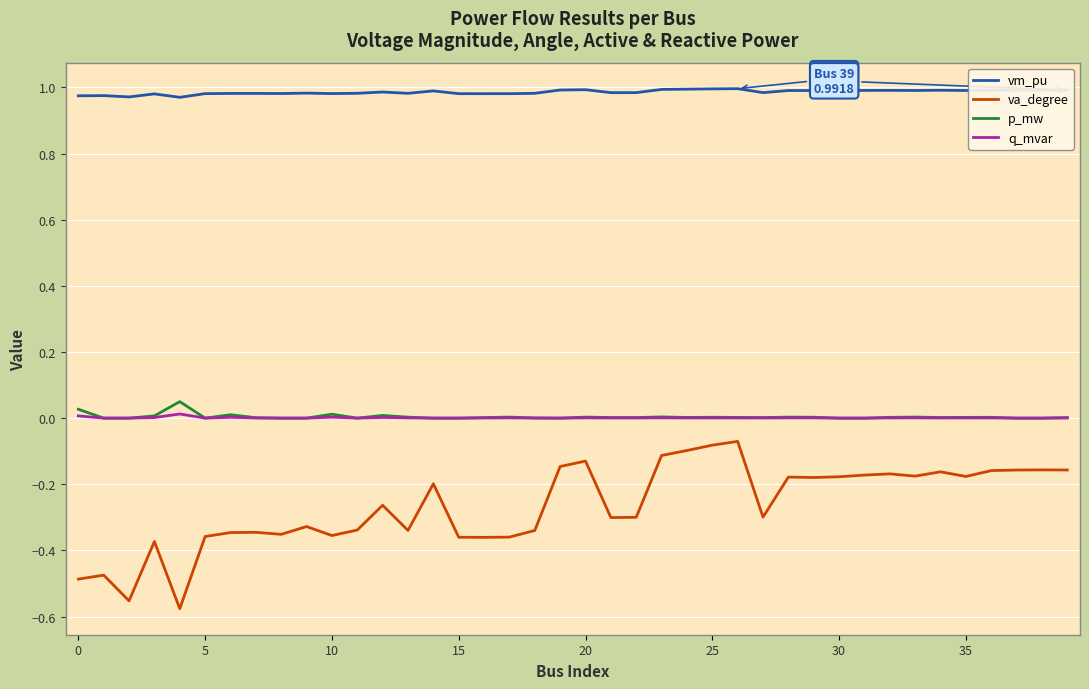

True or false: p_mw and vm_pu intersect in this chart.

False